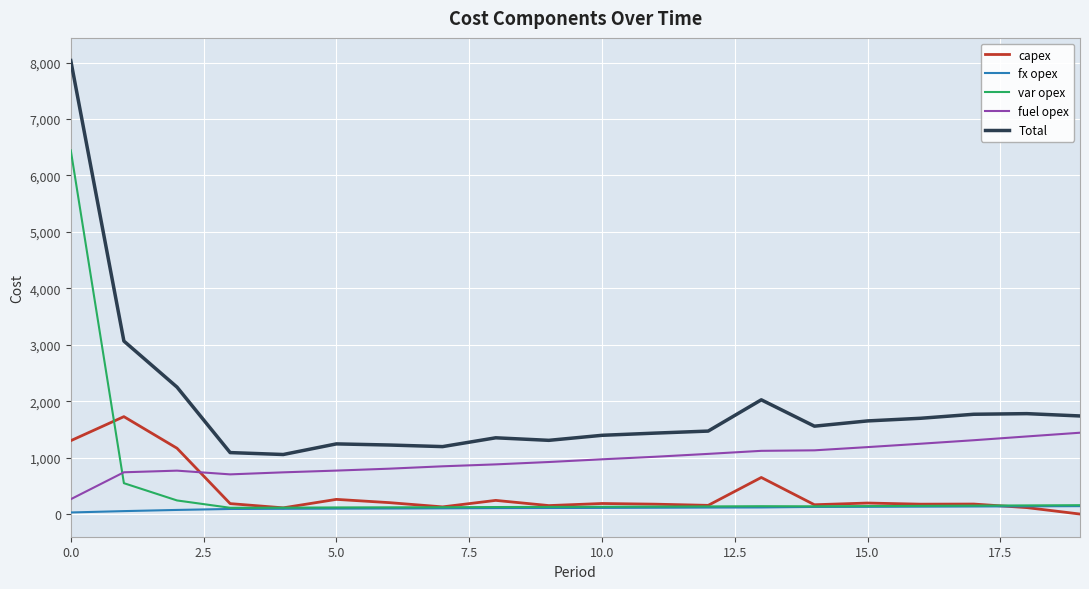

Which series has the largest range (max minus min)?

Total